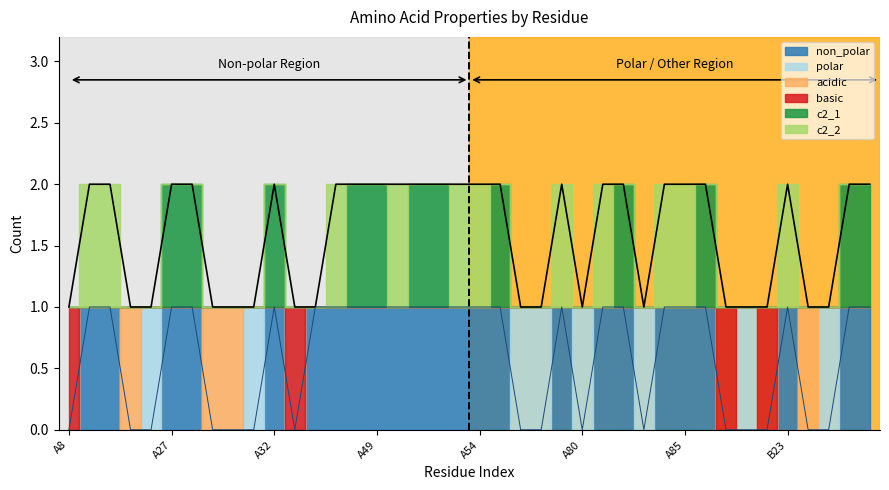

Reading right to left, transcribe all the data shown in this chart.

non_polar: B28=1	B27=1	B26=0	B25=0	B23=1	B8=0	A88=0	A87=0	A86=1	A85=1	A84=1	A83=0	A82=1	A81=1	A80=0	A76=1	A74=0	A58=0	A56=1	A54=1	A53=1	A52=1	A51=1	A50=1	A49=1	A48=1	A47=1	A46=1	A45=0	A32=1	A31=0	A30=0	A29=0	A28=1	A27=1	A26=0	A25=0	A23=1	A10=1	A8=0
polar: B28=0	B27=0	B26=1	B25=0	B23=0	B8=0	A88=1	A87=0	A86=0	A85=0	A84=0	A83=1	A82=0	A81=0	A80=1	A76=0	A74=1	A58=1	A56=0	A54=0	A53=0	A52=0	A51=0	A50=0	A49=0	A48=0	A47=0	A46=0	A45=0	A32=0	A31=1	A30=0	A29=0	A28=0	A27=0	A26=1	A25=0	A23=0	A10=0	A8=0
acidic: B28=0	B27=0	B26=0	B25=1	B23=0	B8=0	A88=0	A87=0	A86=0	A85=0	A84=0	A83=0	A82=0	A81=0	A80=0	A76=0	A74=0	A58=0	A56=0	A54=0	A53=0	A52=0	A51=0	A50=0	A49=0	A48=0	A47=0	A46=0	A45=0	A32=0	A31=0	A30=1	A29=1	A28=0	A27=0	A26=0	A25=1	A23=0	A10=0	A8=0
basic: B28=0	B27=0	B26=0	B25=0	B23=0	B8=1	A88=0	A87=1	A86=0	A85=0	A84=0	A83=0	A82=0	A81=0	A80=0	A76=0	A74=0	A58=0	A56=0	A54=0	A53=0	A52=0	A51=0	A50=0	A49=0	A48=0	A47=0	A46=0	A45=1	A32=0	A31=0	A30=0	A29=0	A28=0	A27=0	A26=0	A25=0	A23=0	A10=0	A8=1
c2_1: B28=1	B27=1	B26=0	B25=0	B23=0	B8=0	A88=0	A87=0	A86=1	A85=0	A84=0	A83=0	A82=1	A81=0	A80=0	A76=0	A74=0	A58=0	A56=1	A54=0	A53=0	A52=1	A51=1	A50=0	A49=1	A48=1	A47=0	A46=0	A45=0	A32=1	A31=0	A30=0	A29=0	A28=1	A27=1	A26=0	A25=0	A23=0	A10=0	A8=0
c2_2: B28=0	B27=0	B26=0	B25=0	B23=1	B8=0	A88=0	A87=0	A86=0	A85=1	A84=1	A83=0	A82=0	A81=1	A80=0	A76=1	A74=0	A58=0	A56=0	A54=1	A53=1	A52=0	A51=0	A50=1	A49=0	A48=0	A47=1	A46=0	A45=0	A32=0	A31=0	A30=0	A29=0	A28=0	A27=0	A26=0	A25=0	A23=1	A10=1	A8=0